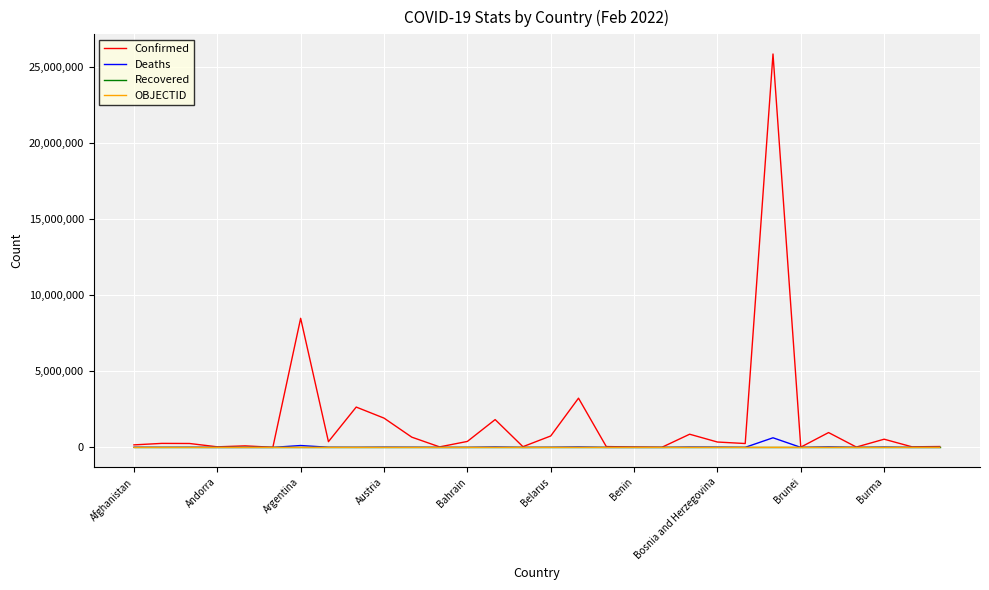

What is the difference between the maximum and minimum values in the Deaths series?

629297